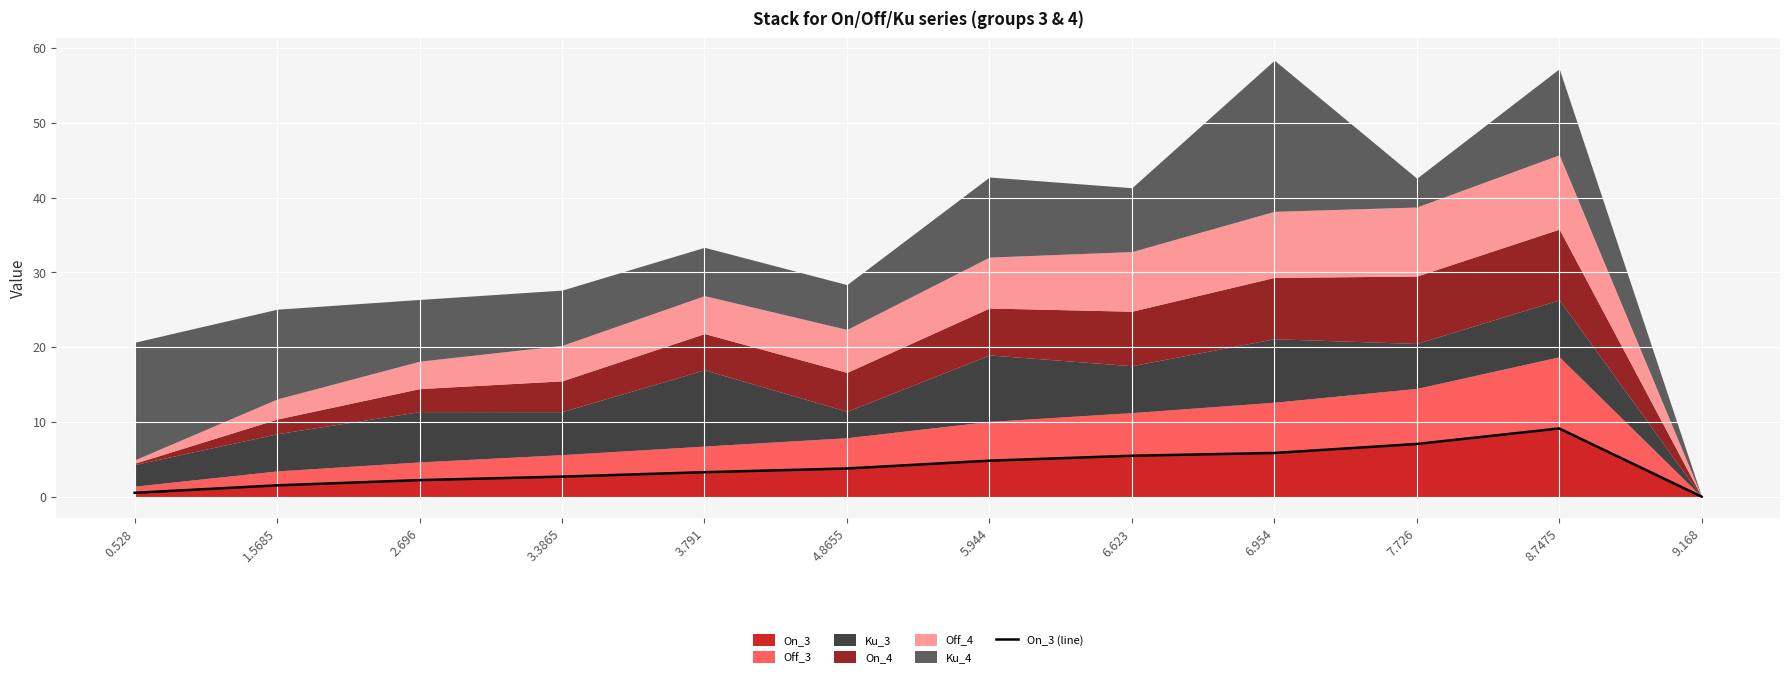

Rank the categories by value from lowest to highest.

9.168, 0.528, 1.5685, 2.696, 3.3865, 3.791, 4.8655, 5.944, 6.623, 6.954, 7.726, 8.7475